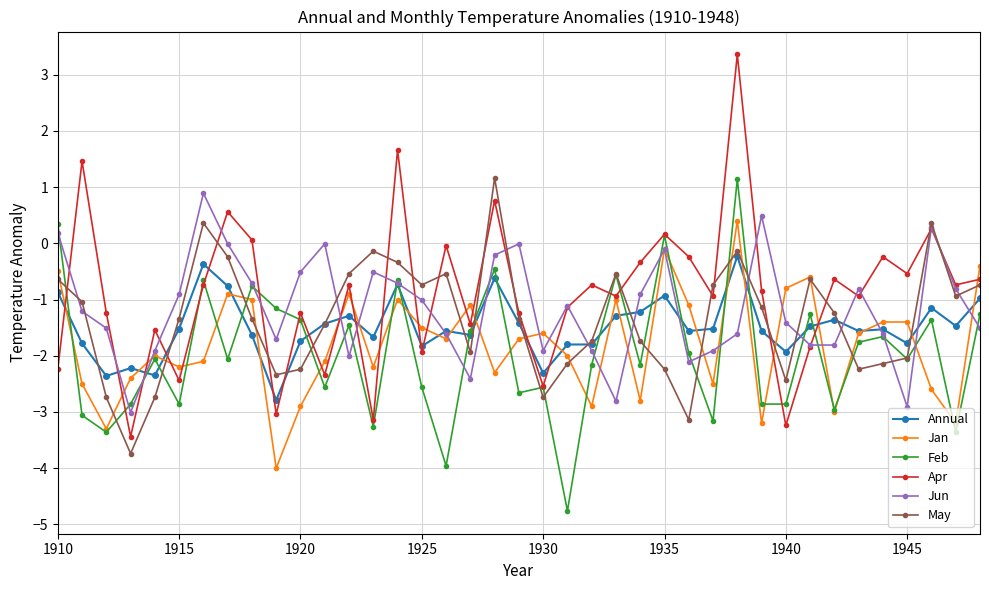

What is the value of the Jun point at the 11th from the left?

-0.5